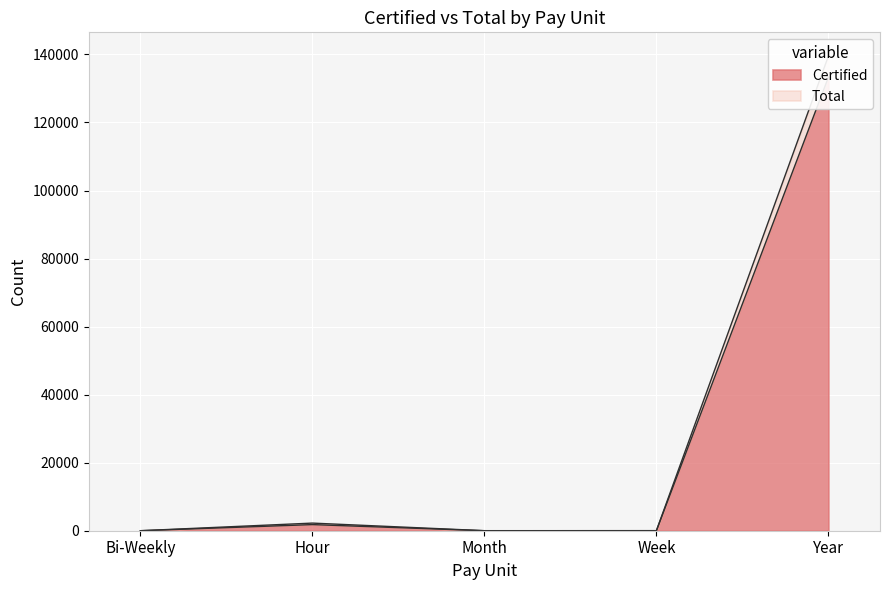

The value of Total at Year is 139518. True or false?

True